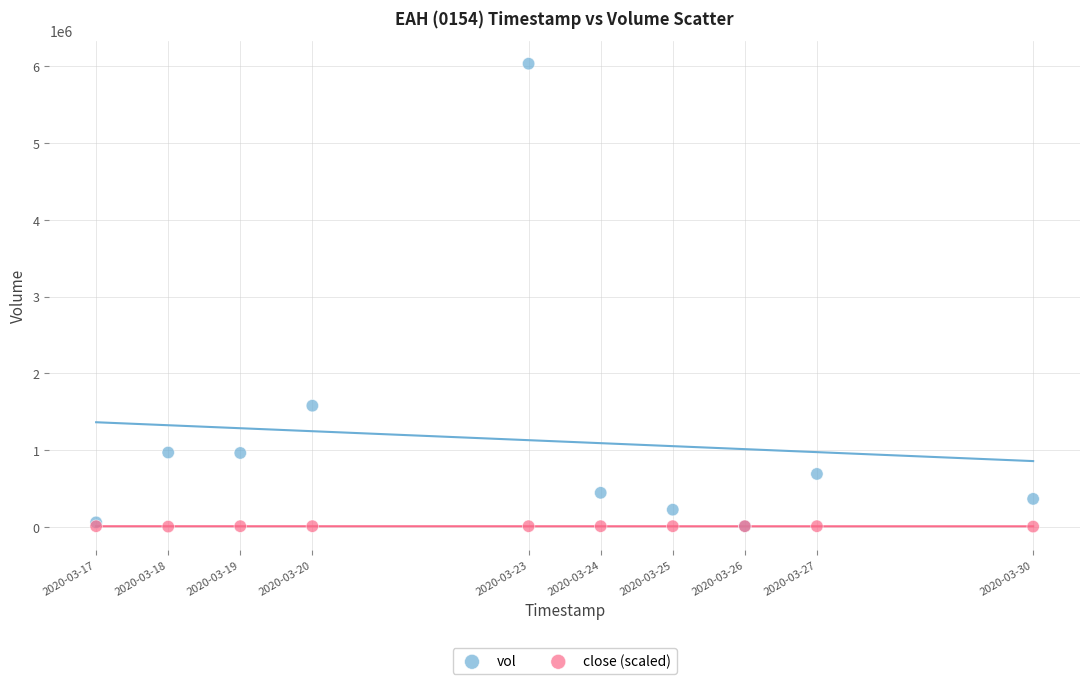

In the vol series, what Y value is closest to 3023000?

1580000